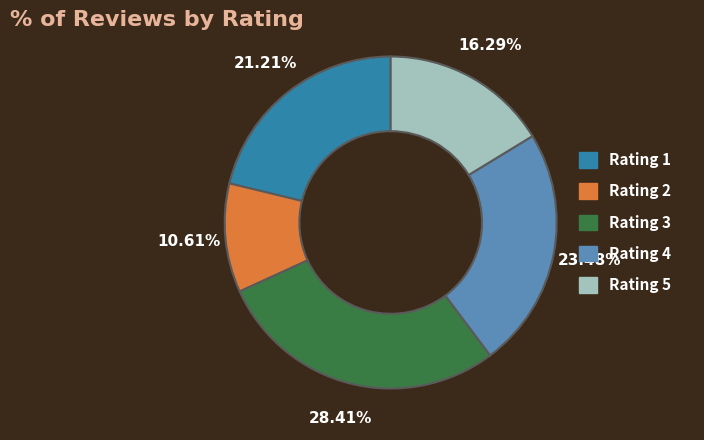

Which slice is the largest?

Rating 3